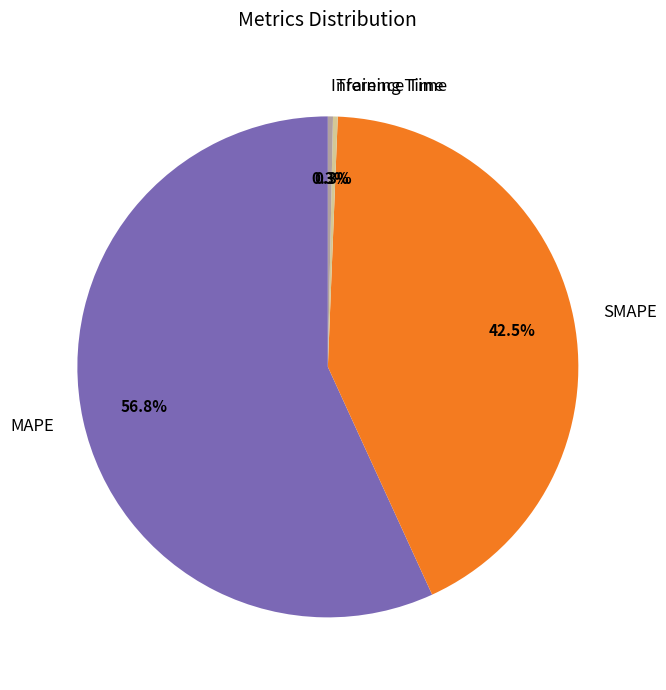

What is the total percentage of SMAPE and MAPE?

99.4%